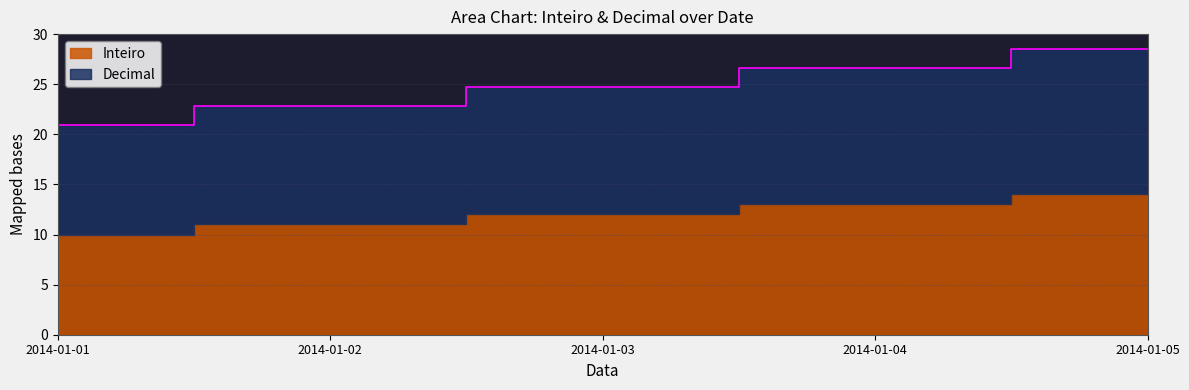

Rank the categories by value from lowest to highest.

2014-01-01, 2014-01-02, 2014-01-03, 2014-01-04, 2014-01-05